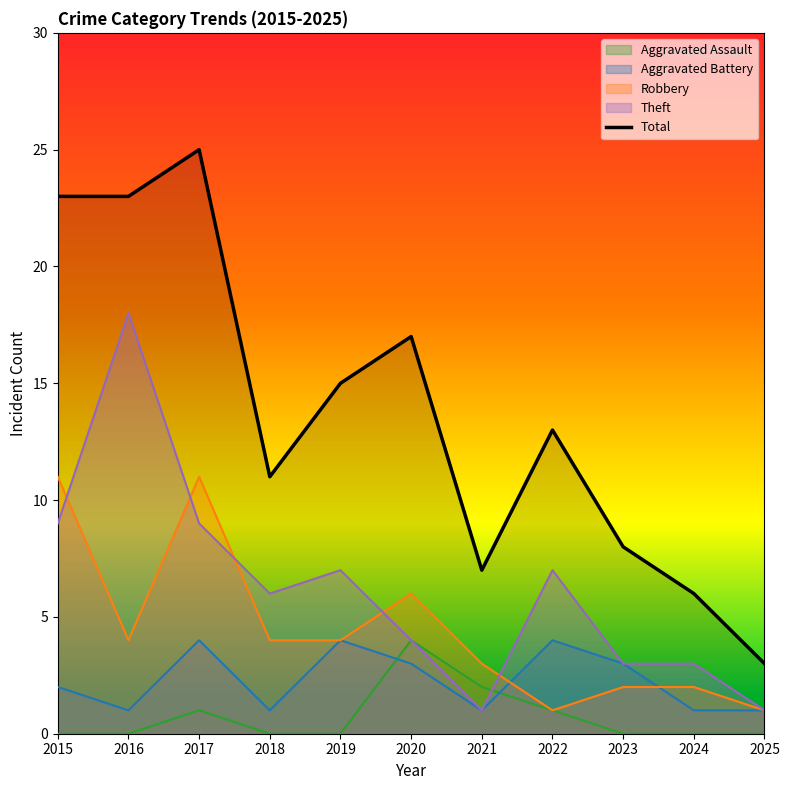

What is the difference between the values at 2023 and 2022?

5